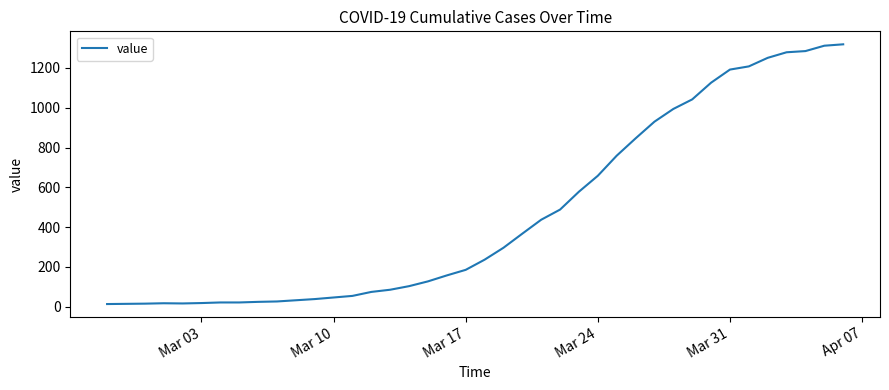

What is the maximum value shown in the chart?

1319